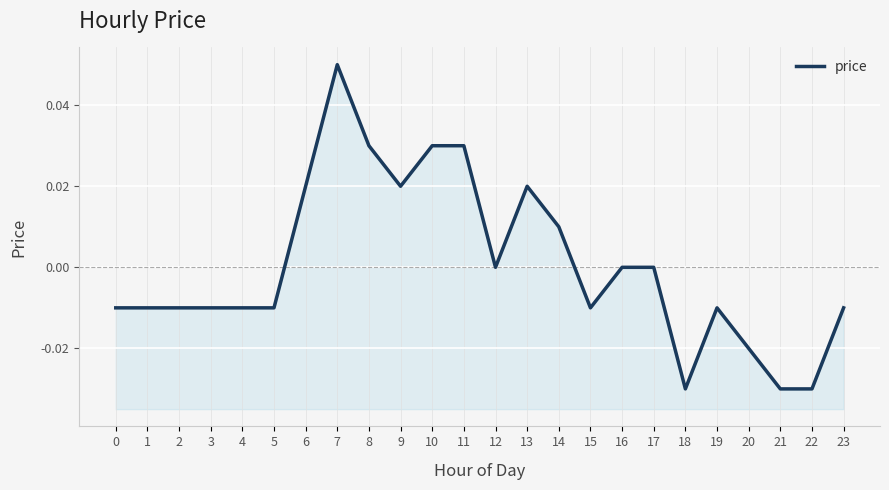

Reading left to right, transcribe all the data shown in this chart.

-0.0	-0.0	-0.0	-0.0	-0.0	-0.0	0.0	0.1	0.0	0.0	0.0	0.0	0.0	0.0	0.0	-0.0	0.0	0.0	-0.0	-0.0	-0.0	-0.0	-0.0	-0.0